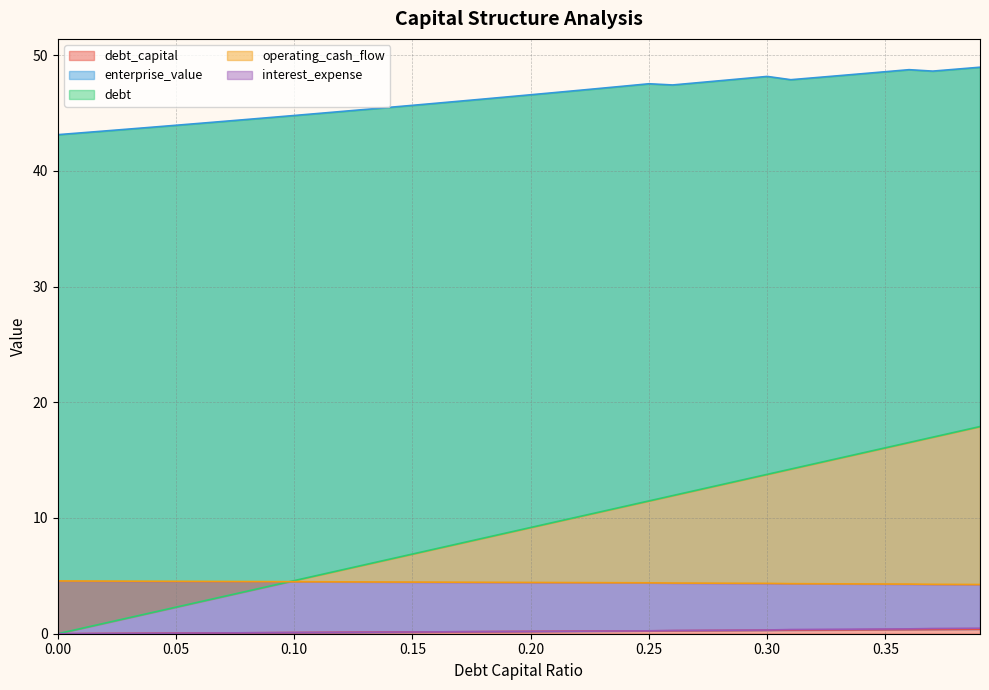

At 0.17, list the series in order from smallest to largest.

interest_expense, debt_capital, operating_cash_flow, debt, enterprise_value